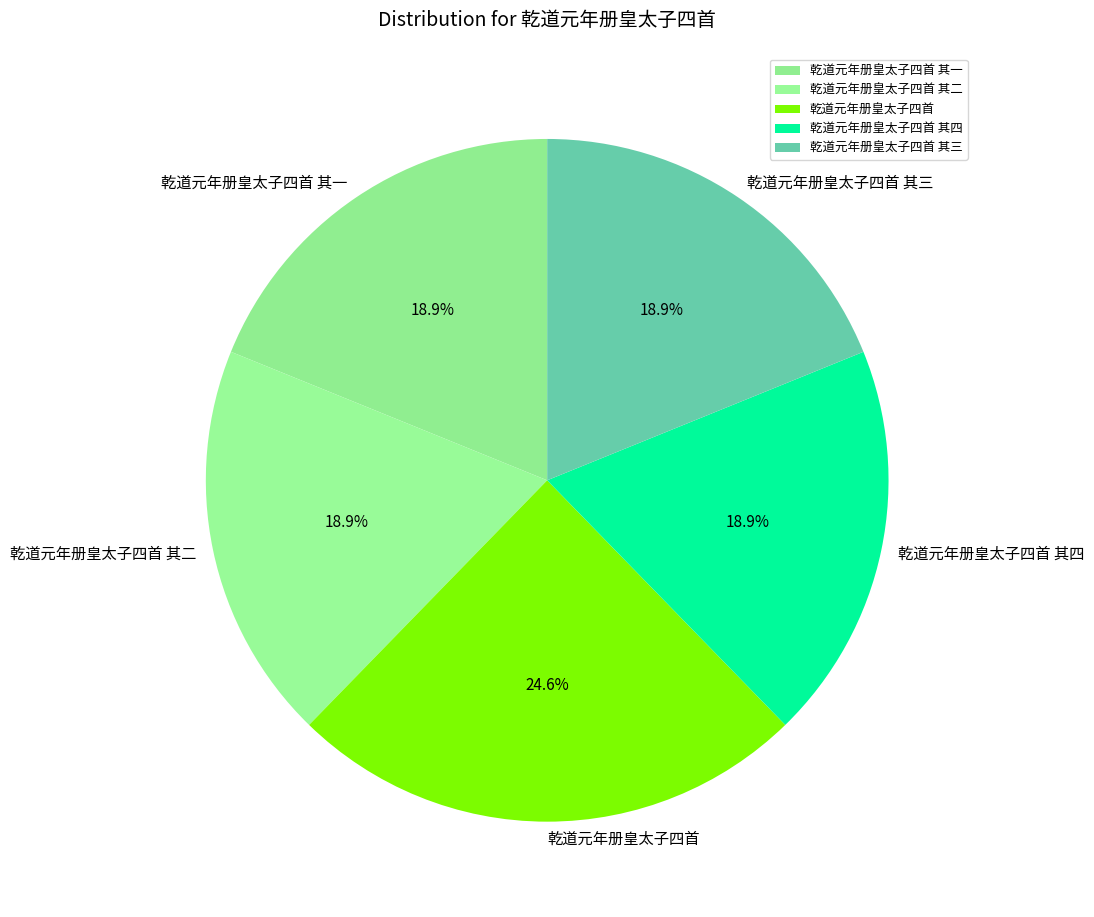

To the nearest percent, what percentage of the pie is 乾道元年册皇太子四首 其四?

19%